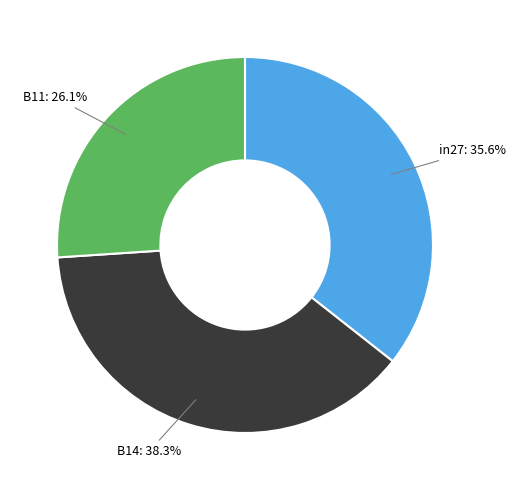

Is there a majority slice in this chart?

No